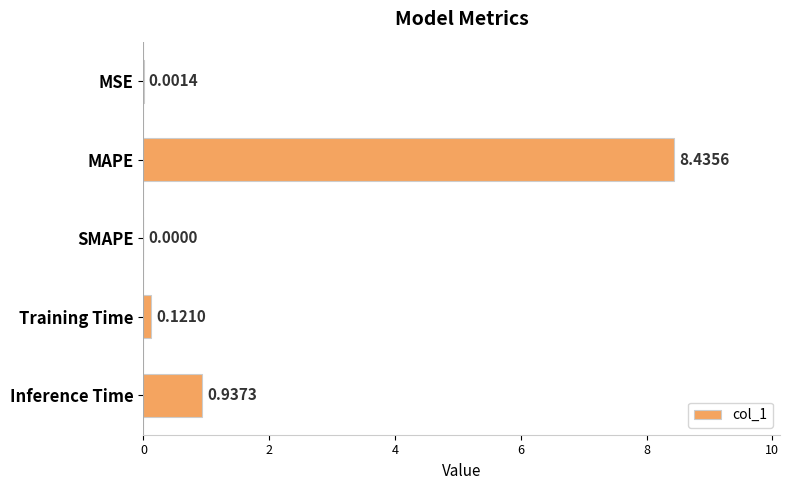

Count the number of data series in this chart.

1